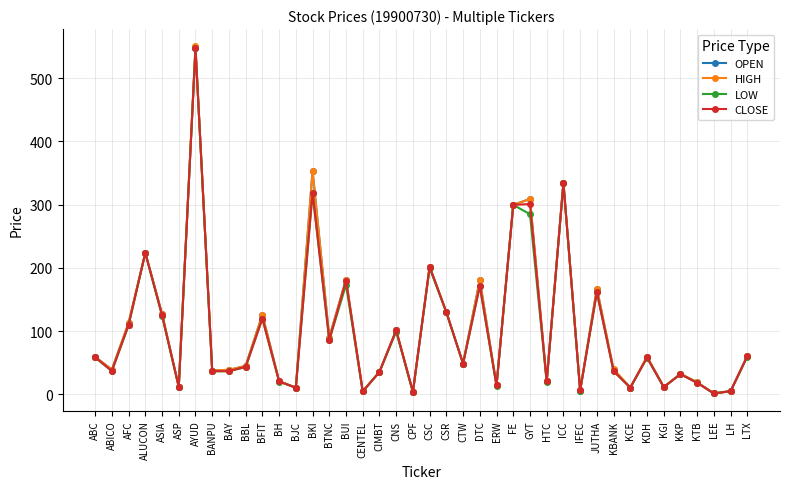

What is the approximate value of CLOSE at BTNC?

86.0